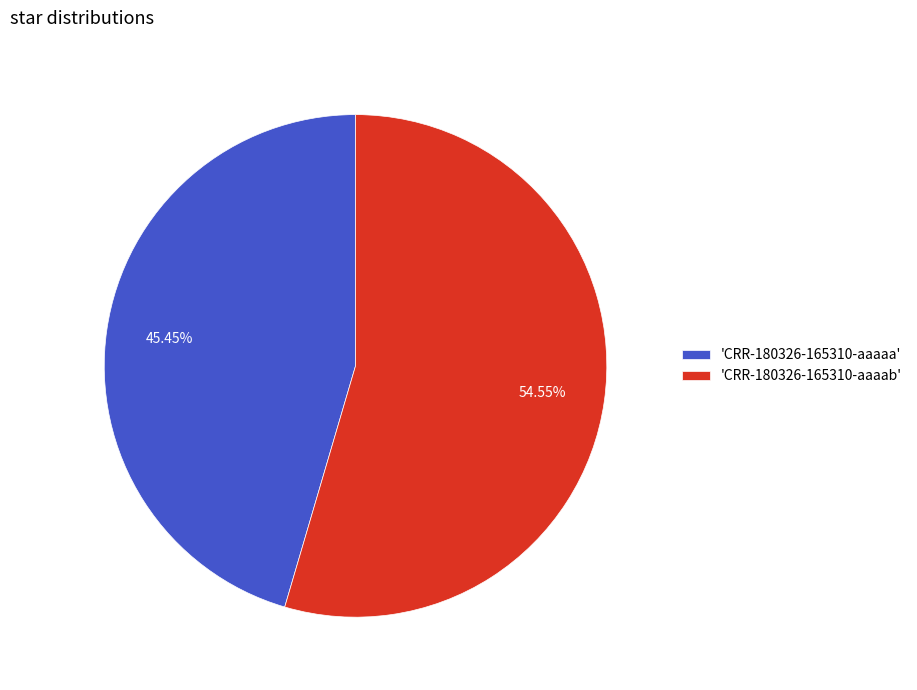

Combined, do 'CRR-180326-165310-aaaab' and 'CRR-180326-165310-aaaaa' account for over 50%?

Yes